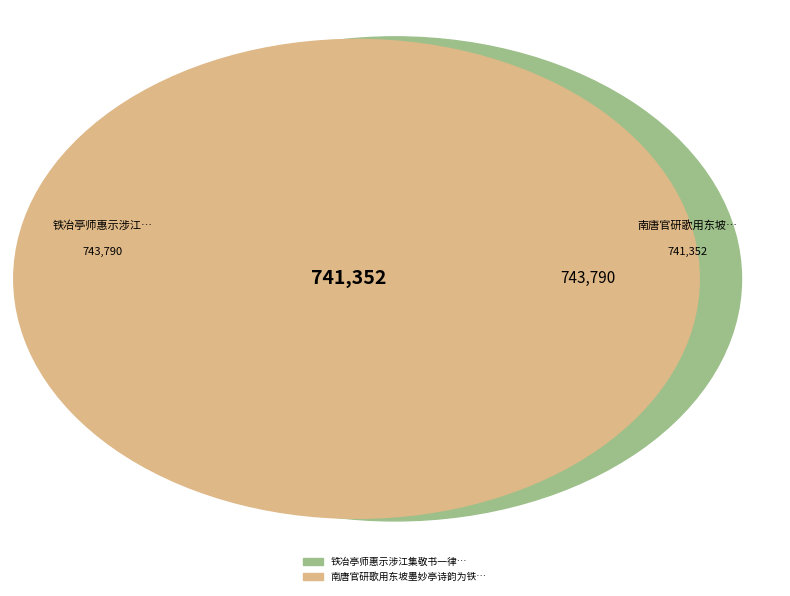

To the nearest percent, what is the combined percentage of 铁冶亭师惠示涉江集敬书一律 and 南唐官研歌用东坡墨妙亭诗韵为铁冶亭侍郎作?

100%